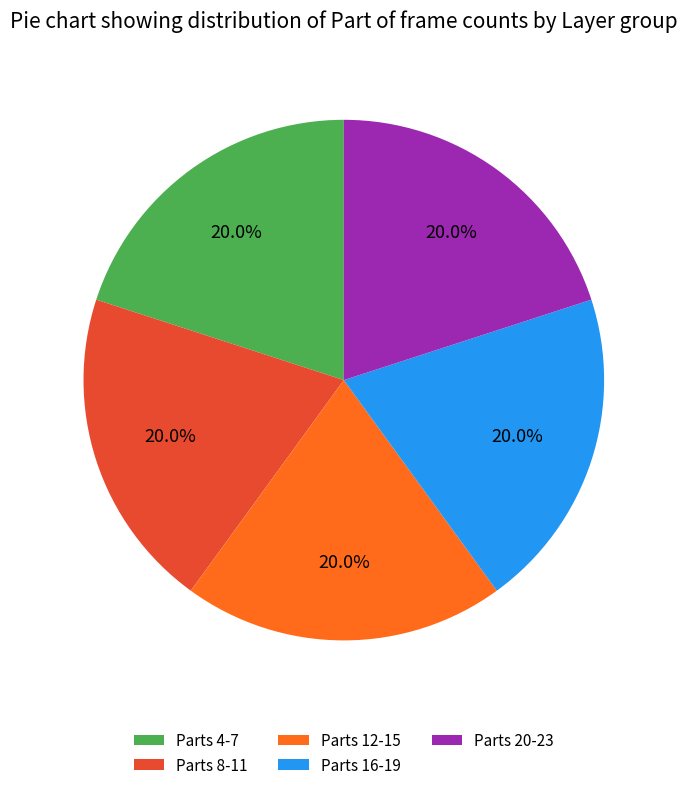

To the nearest percent, what is the difference between the largest and smallest slice percentages?

0%